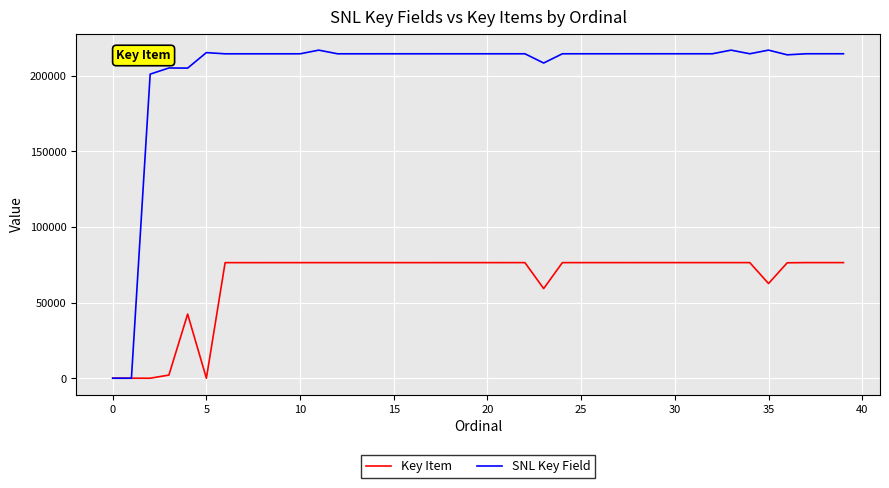

Does the chart have visible grid lines?

Yes